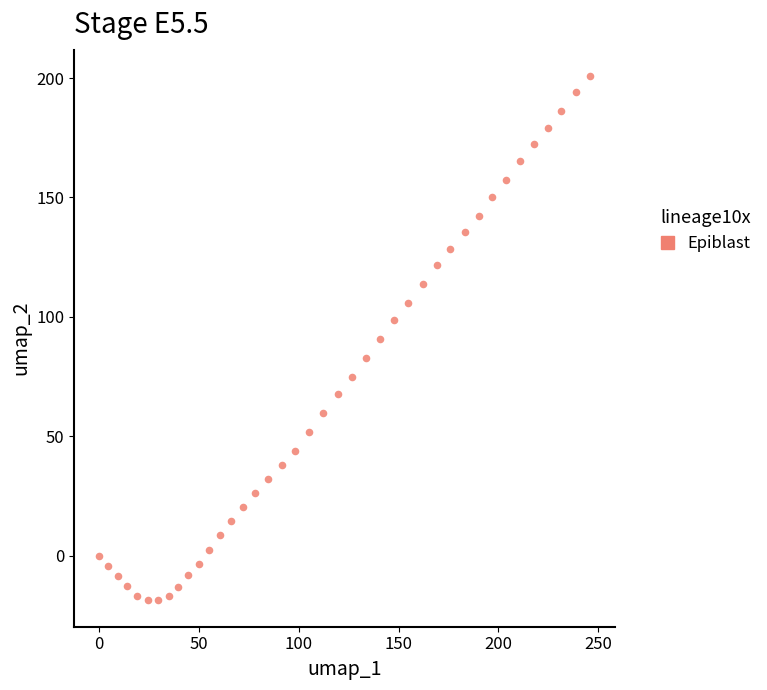

What is the range of Y values (max minus min)?

219.6